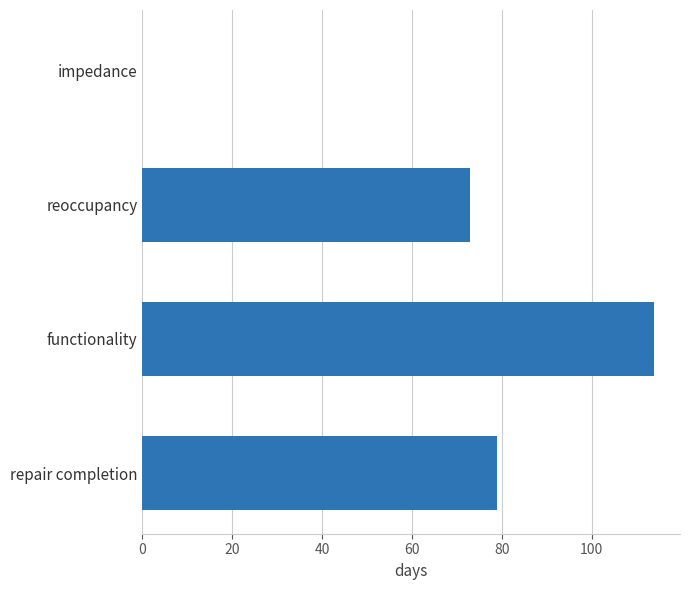

Which has a higher value, functionality or repair completion?

functionality